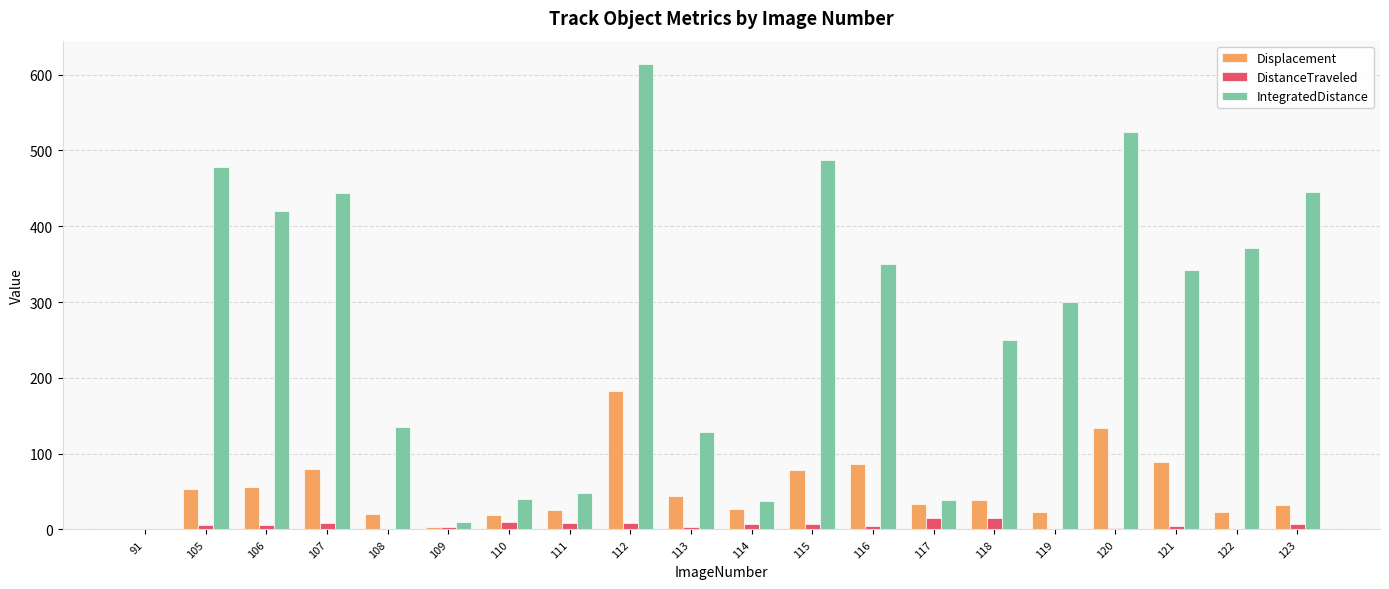

Which series has the widest spread of values?

IntegratedDistance